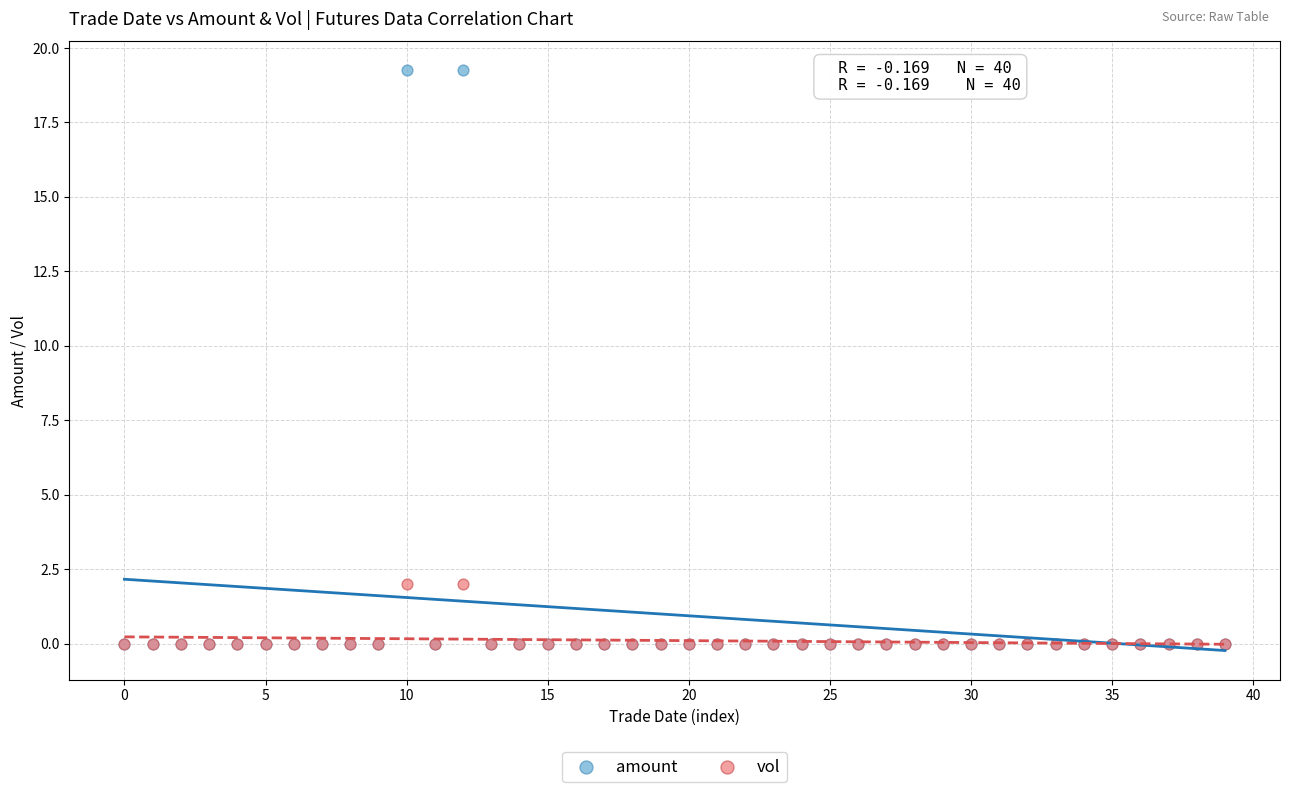

Which series has the largest Y range (max minus min)?

amount